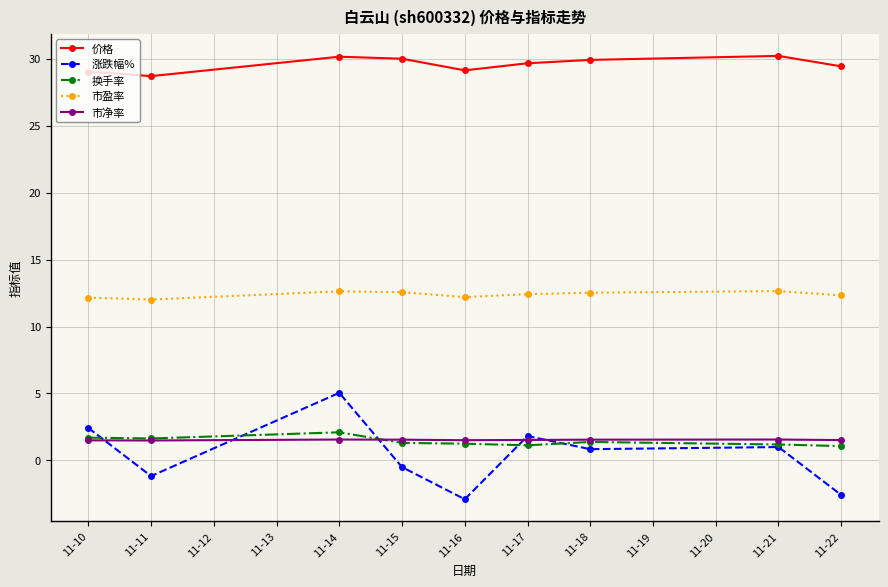

At how many categories does at least one series exceed 11?

9